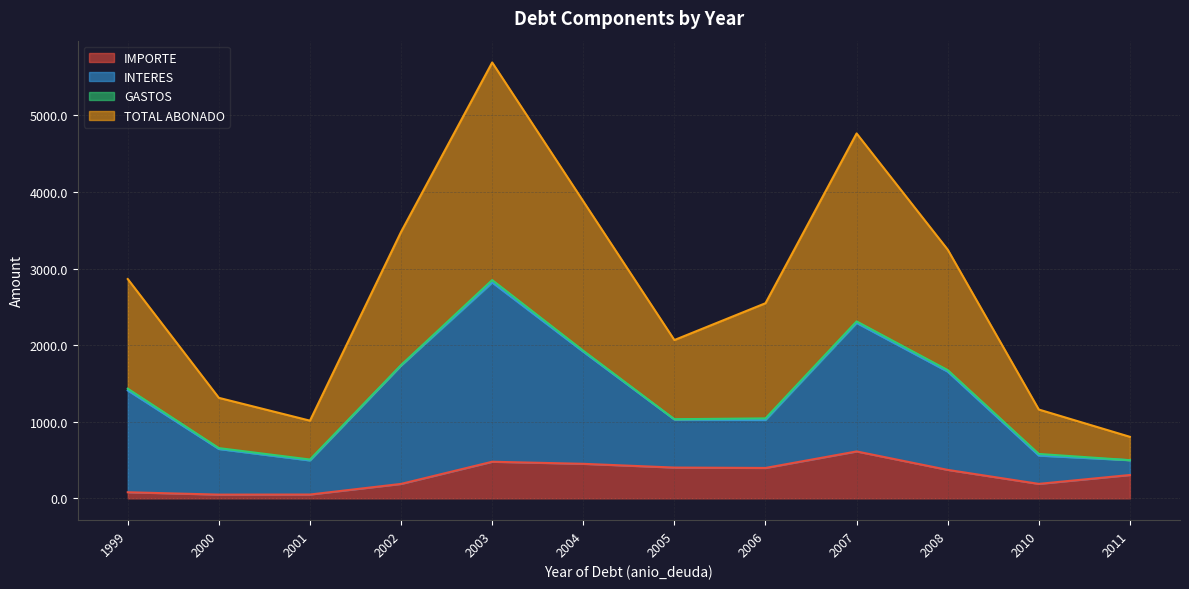

True or false: TOTAL ABONADO and IMPORTE cross at least once.

False